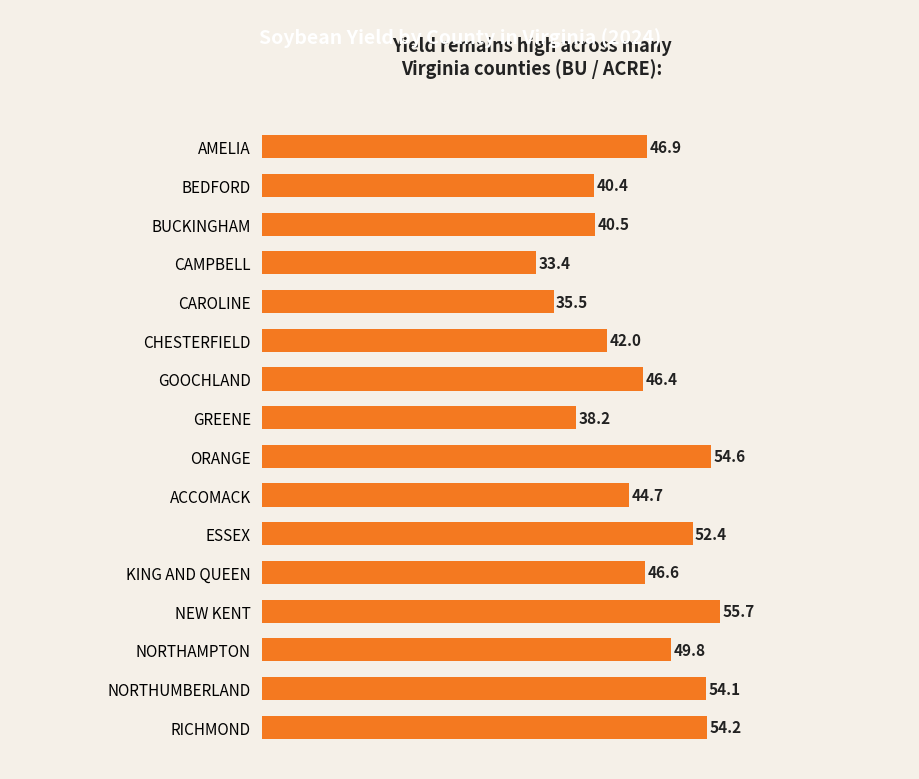

List the labels in order of value, smallest first.

CAMPBELL, CAROLINE, GREENE, BEDFORD, BUCKINGHAM, CHESTERFIELD, ACCOMACK, GOOCHLAND, KING AND QUEEN, AMELIA, NORTHAMPTON, ESSEX, NORTHUMBERLAND, RICHMOND, ORANGE, NEW KENT